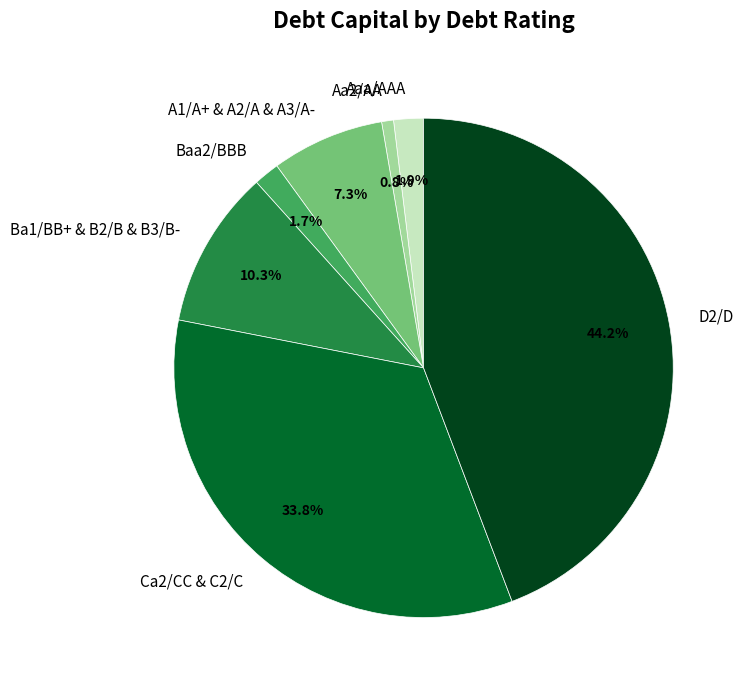

What portion of the pie excludes D2/D?

55.8%